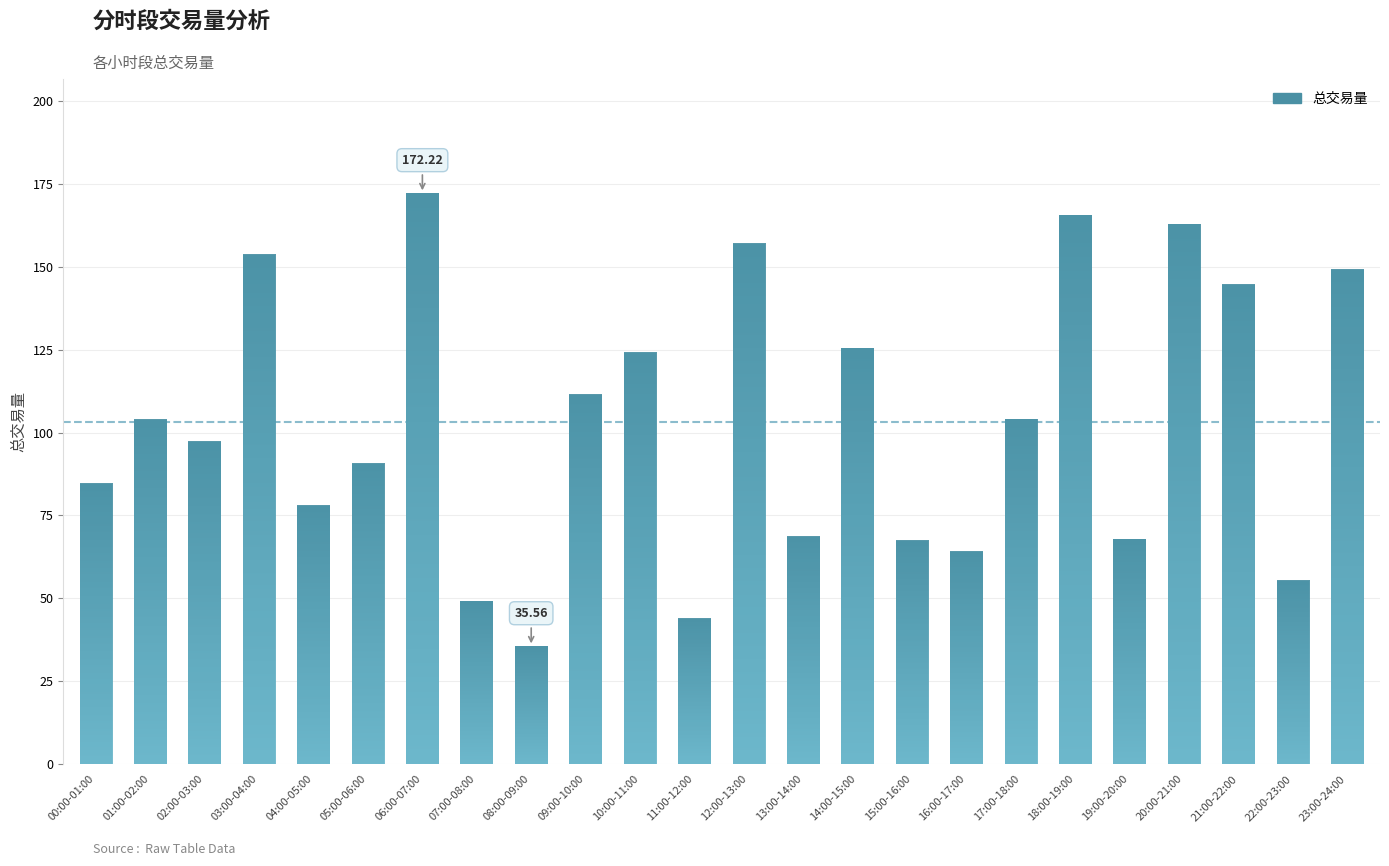

What is the smallest value displayed?

35.6